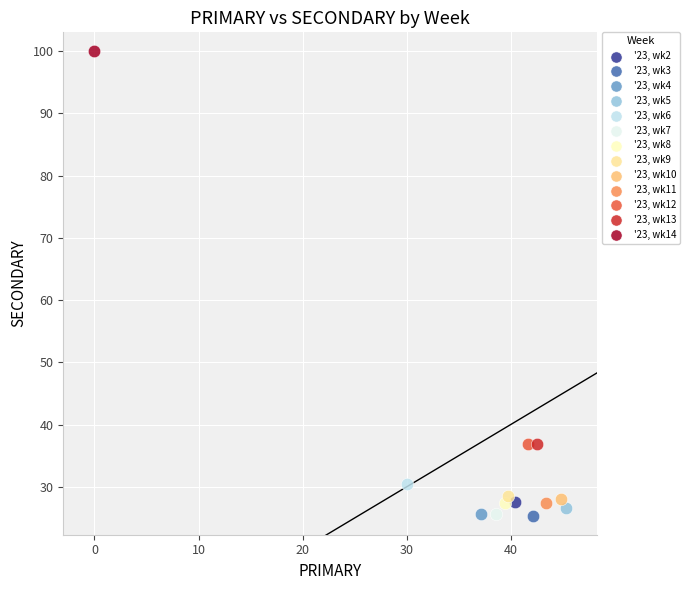

What are all the series names shown in the legend?

'23, wk2, '23, wk3, '23, wk4, '23, wk5, '23, wk6, '23, wk7, '23, wk8, '23, wk9, '23, wk10, '23, wk11, '23, wk12, '23, wk13, '23, wk14